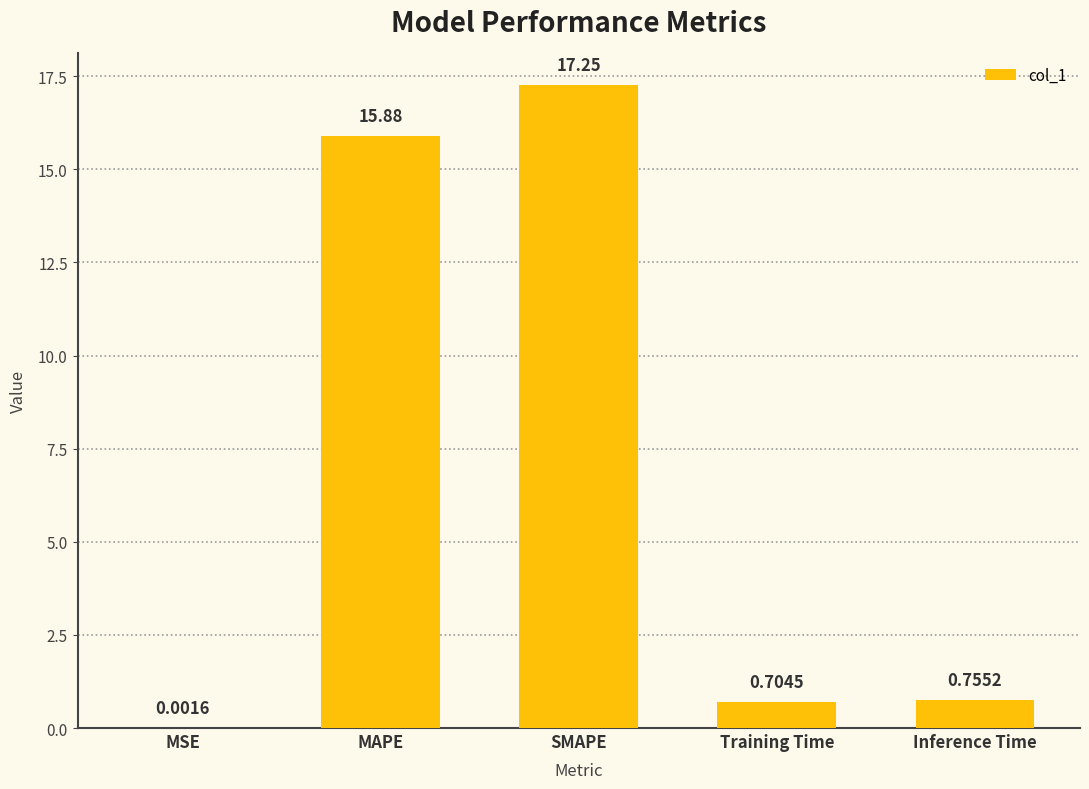

Where is the data nearest to the value 8?

Inference Time